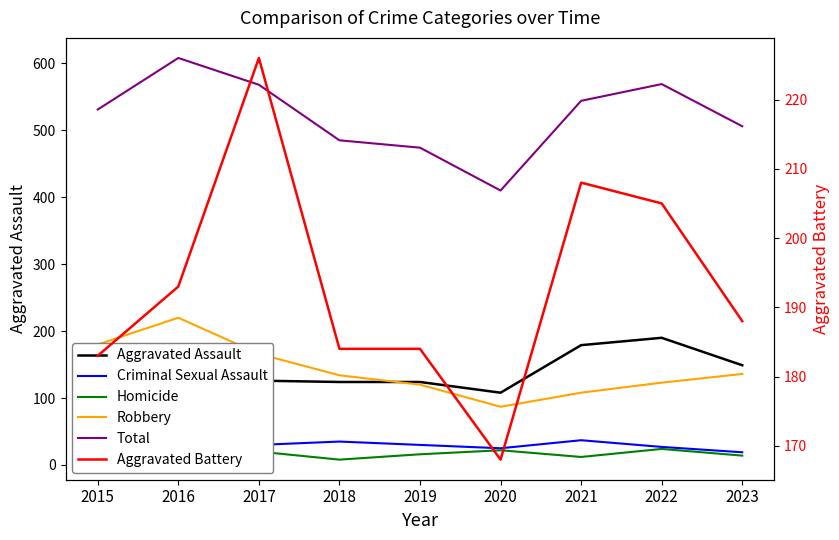

How many values in the Aggravated Battery series exceed 188?

4